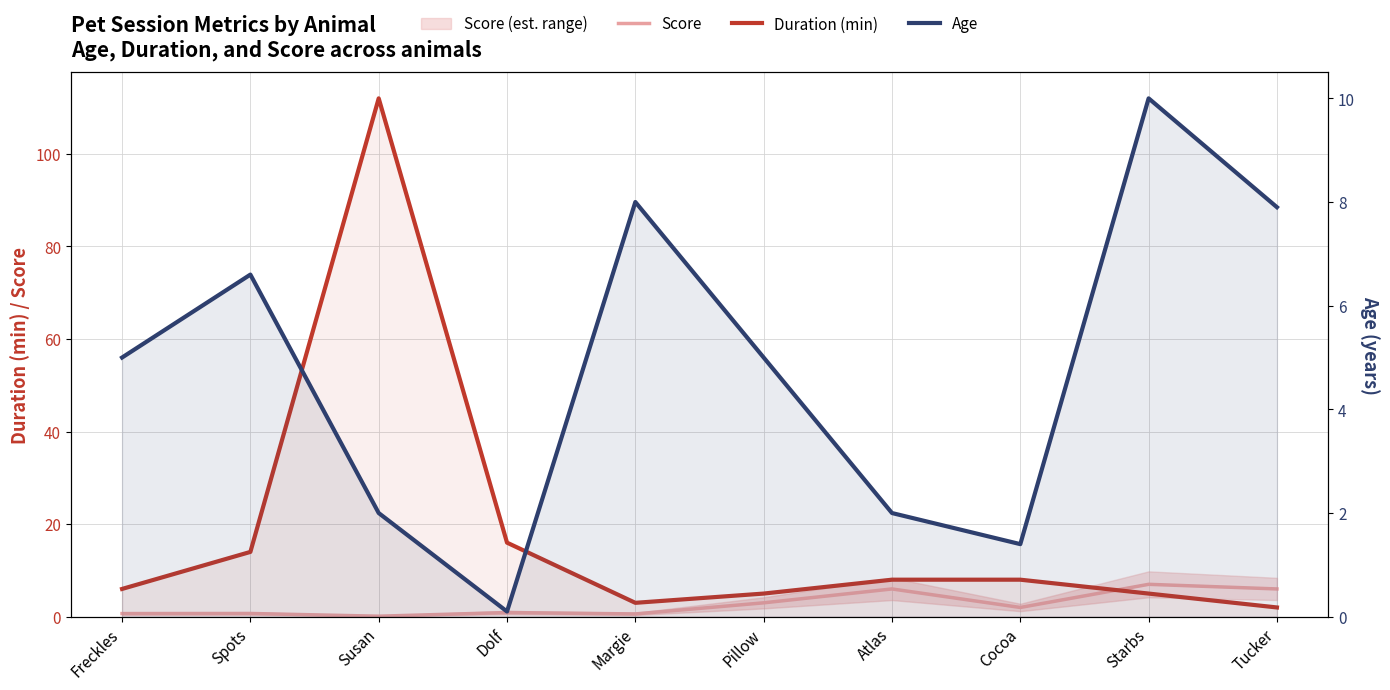

What are all the series names shown in the legend?

Score, Duration (min), Age